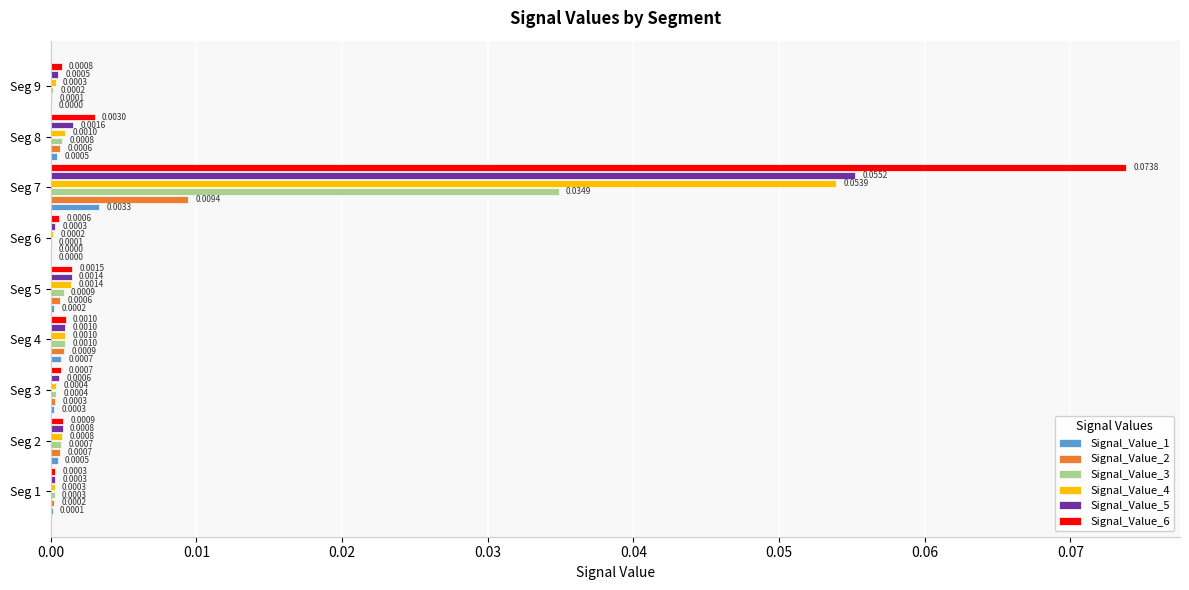

At which category is the sum across all series the highest?

Seg 7